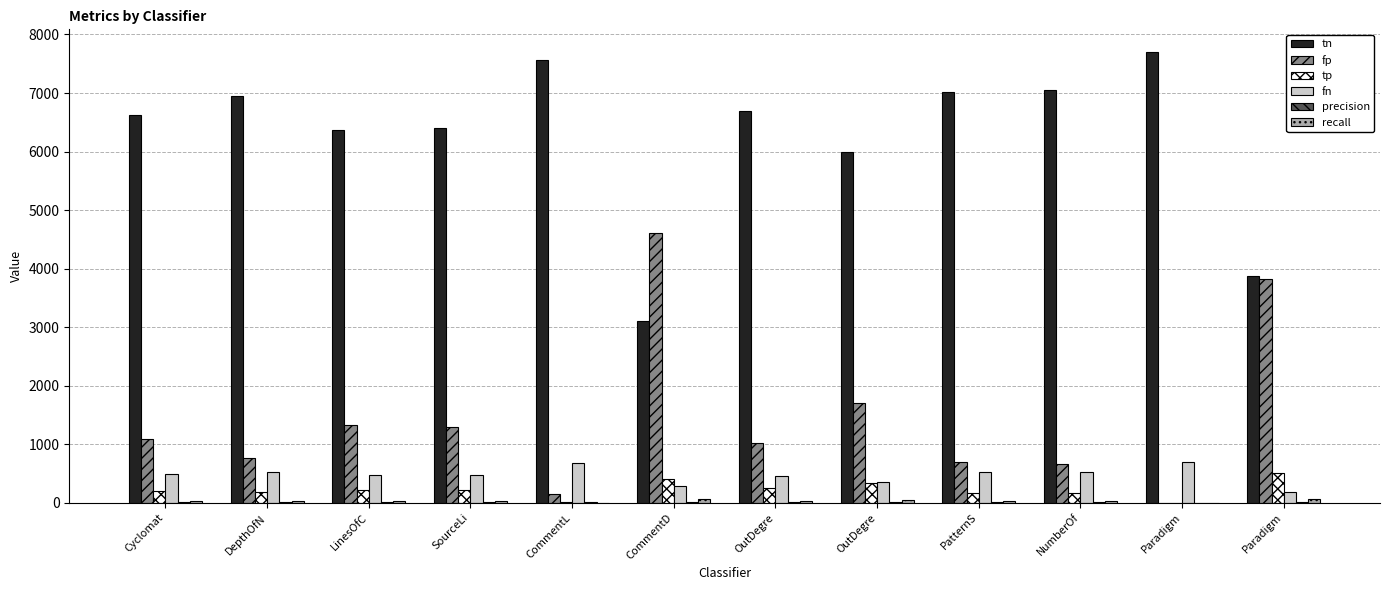

Between SourceLi and OutDegre, which series saw the biggest shift?

tn